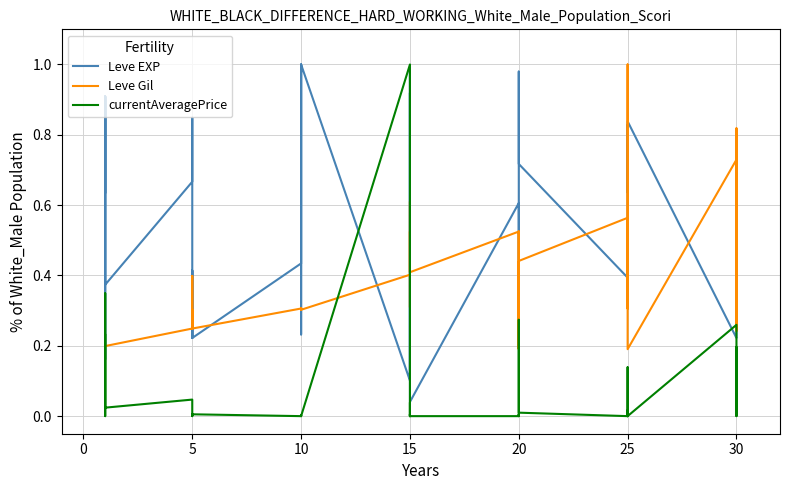

How many times do Leve EXP and Leve Gil cross each other?

21